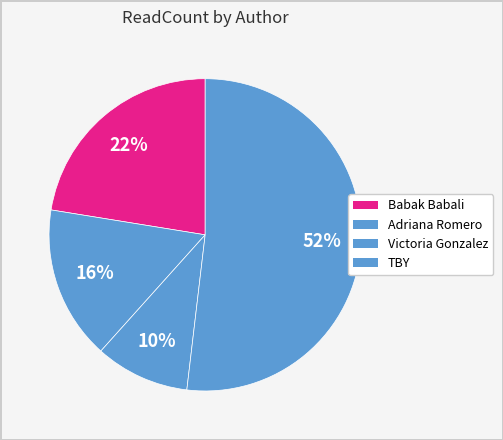

Count the number of slices in the pie.

4